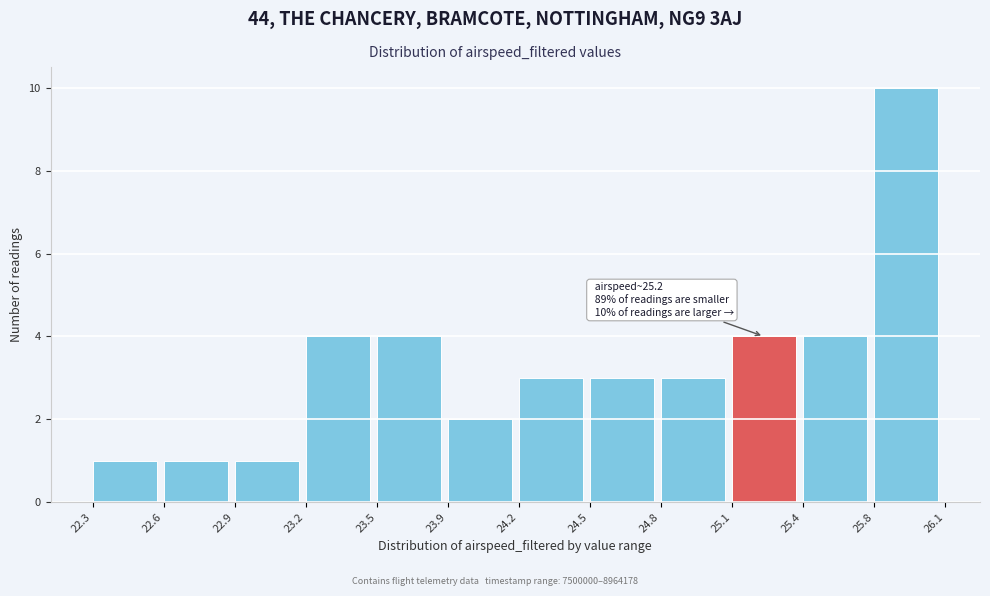

Reading right to left, extract all data points from this chart.

10	4	4	3	3	3	2	4	4	1	1	1